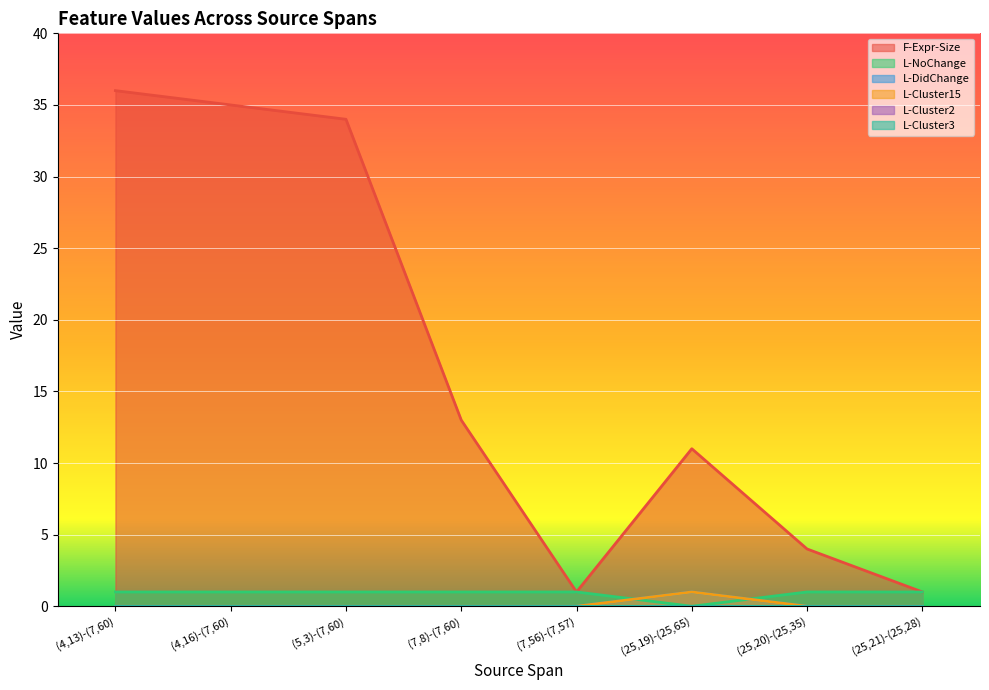

How many lines are shown in the chart?

6